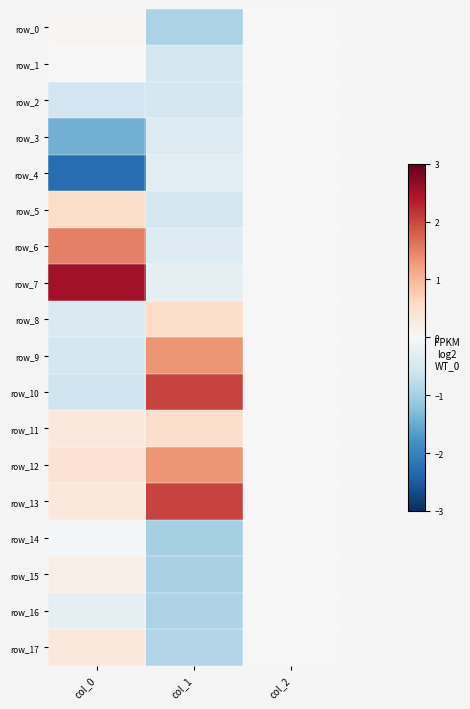

How many categories are shown in the chart?

3